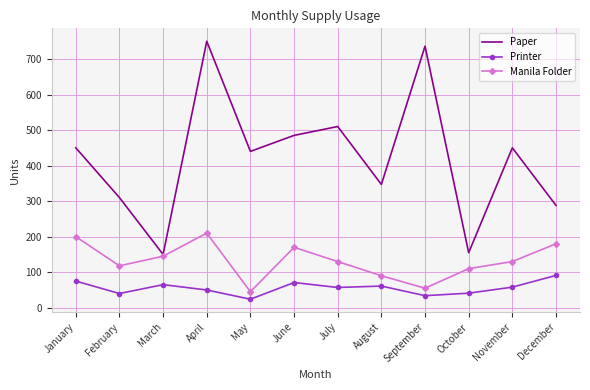

Is it true that Printer equals 40 at February?

True